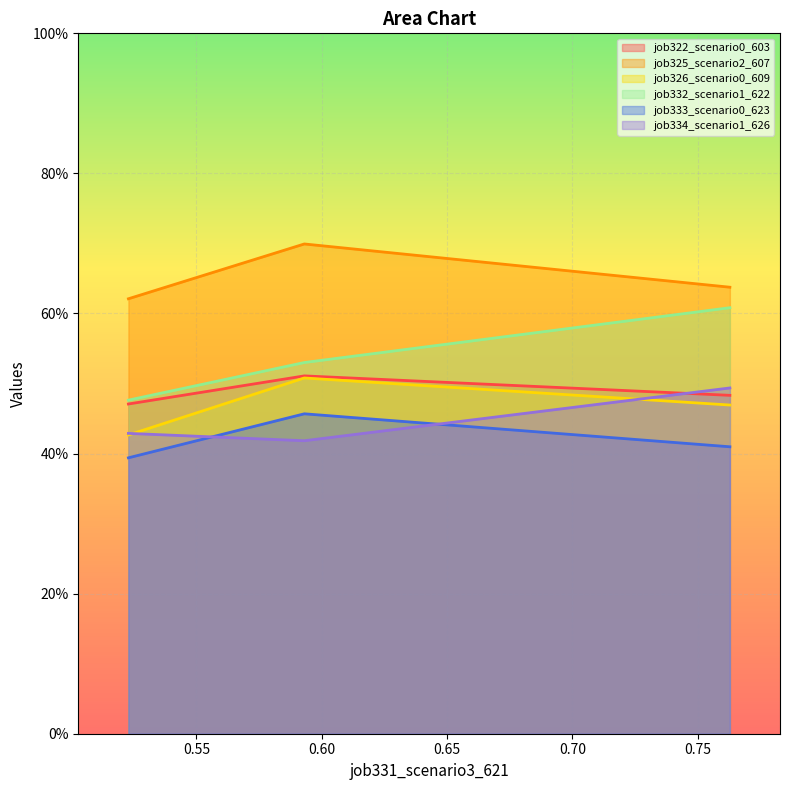

What is the value of the job326_scenario0_609 point at the 2nd from the left?

0.5